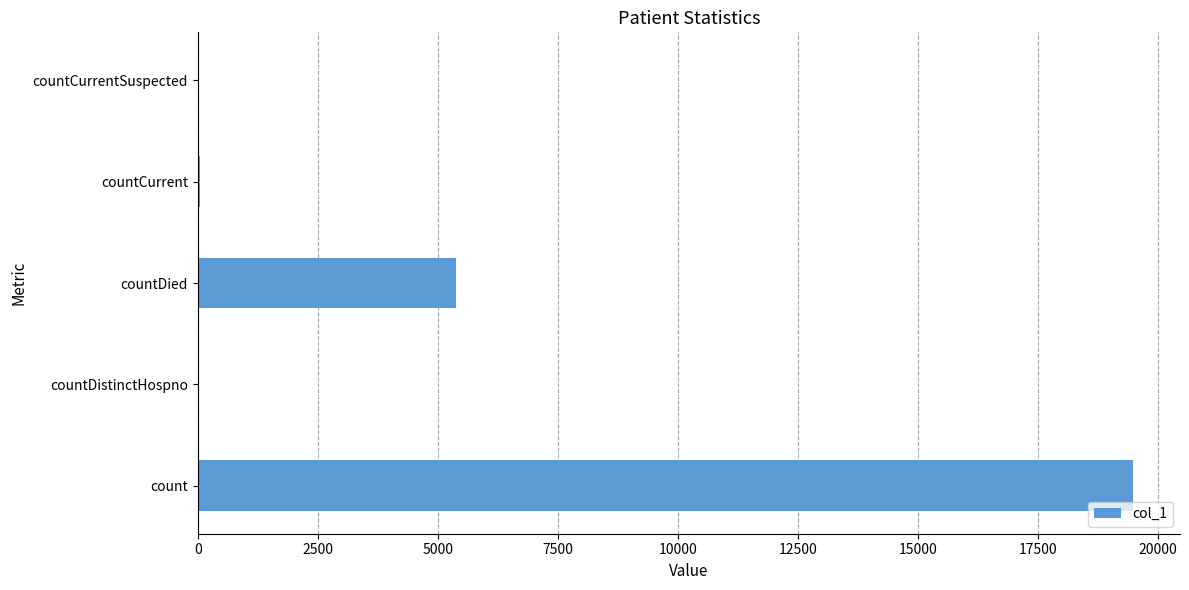

The value at countDied is 5378. True or false?

True